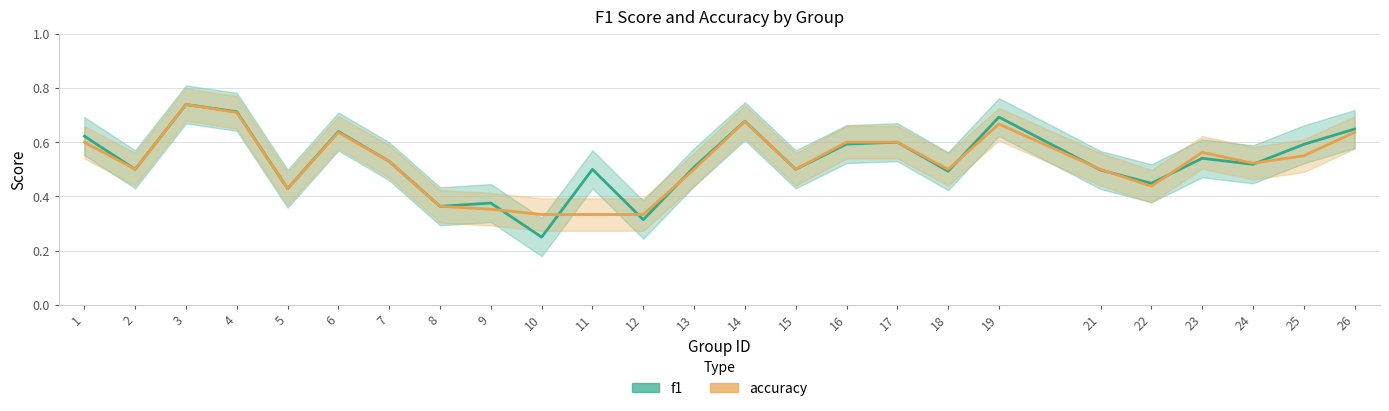

Reading left to right, what are all the values shown in this chart?

f1: 1=0.6	2=0.5	3=0.7	4=0.7	5=0.4	6=0.6	7=0.5	8=0.4	9=0.4	10=0.2	11=0.5	12=0.3	13=0.5	14=0.7	15=0.5	16=0.6	17=0.6	18=0.5	19=0.7	21=0.5	22=0.4	23=0.5	24=0.5	25=0.6	26=0.6
accuracy: 1=0.6	2=0.5	3=0.7	4=0.7	5=0.4	6=0.6	7=0.5	8=0.4	9=0.4	10=0.3	11=0.3	12=0.3	13=0.5	14=0.7	15=0.5	16=0.6	17=0.6	18=0.5	19=0.7	21=0.5	22=0.4	23=0.6	24=0.5	25=0.6	26=0.6